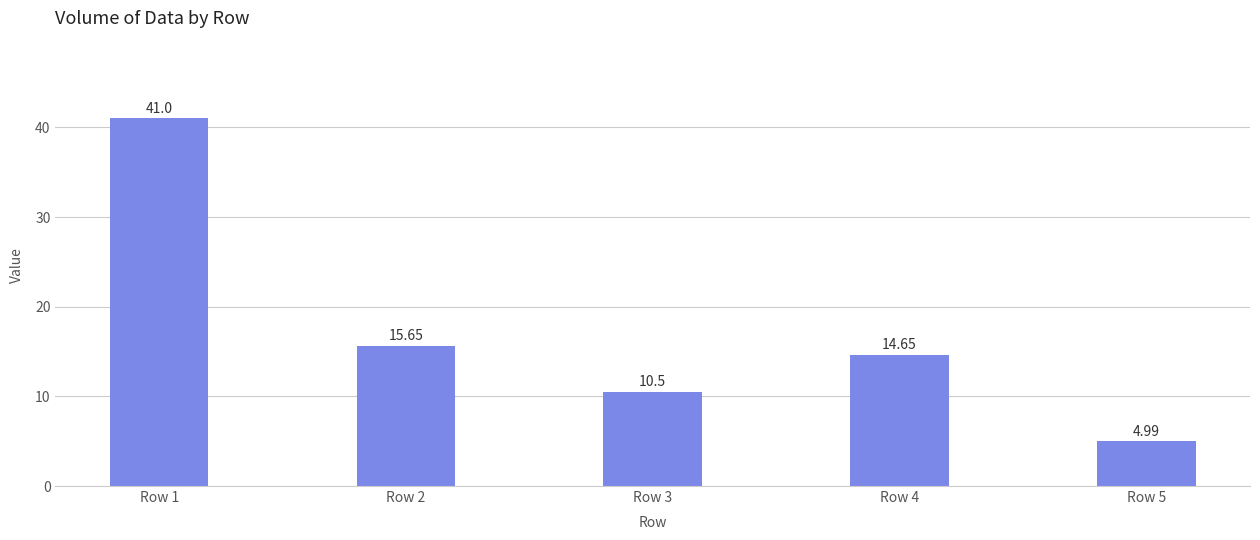

True or false: the data shows 13.0 at Row 1.

False